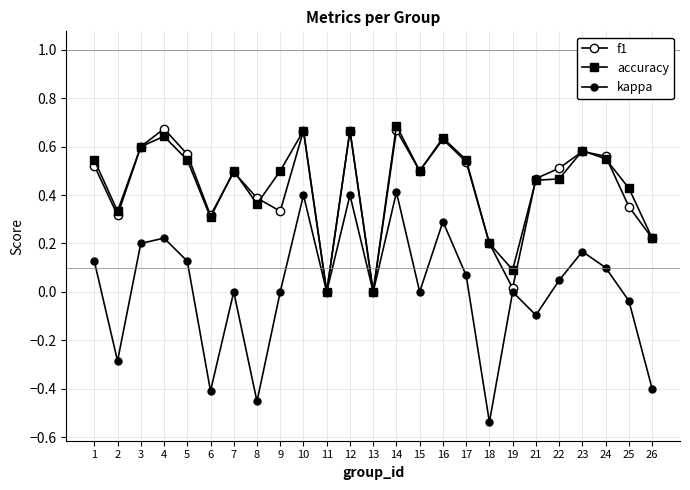

How many series are shown in this chart?

3